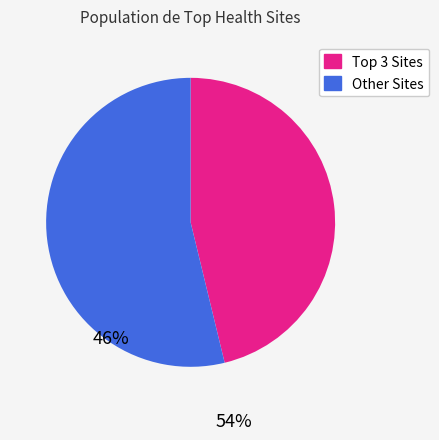

Is it true that Other Sites is 54% of the pie?

True